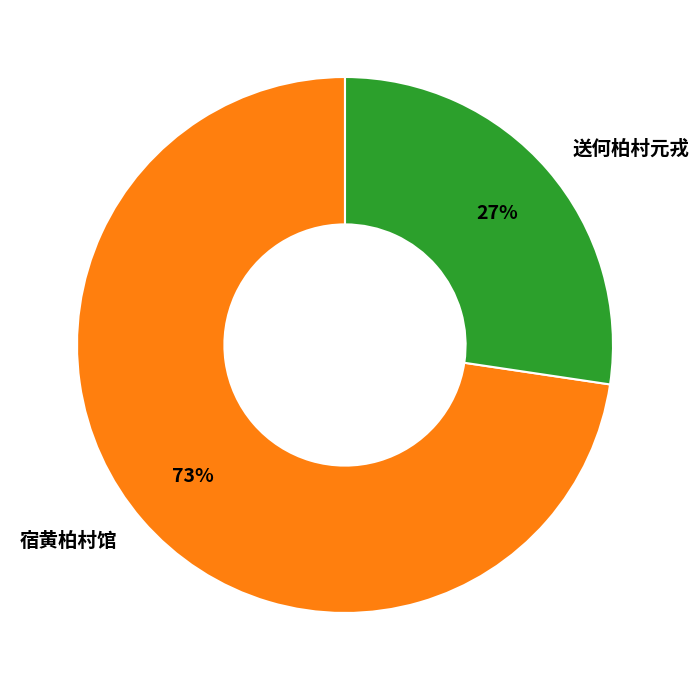

To the nearest percent, what is the average slice percentage?

50%